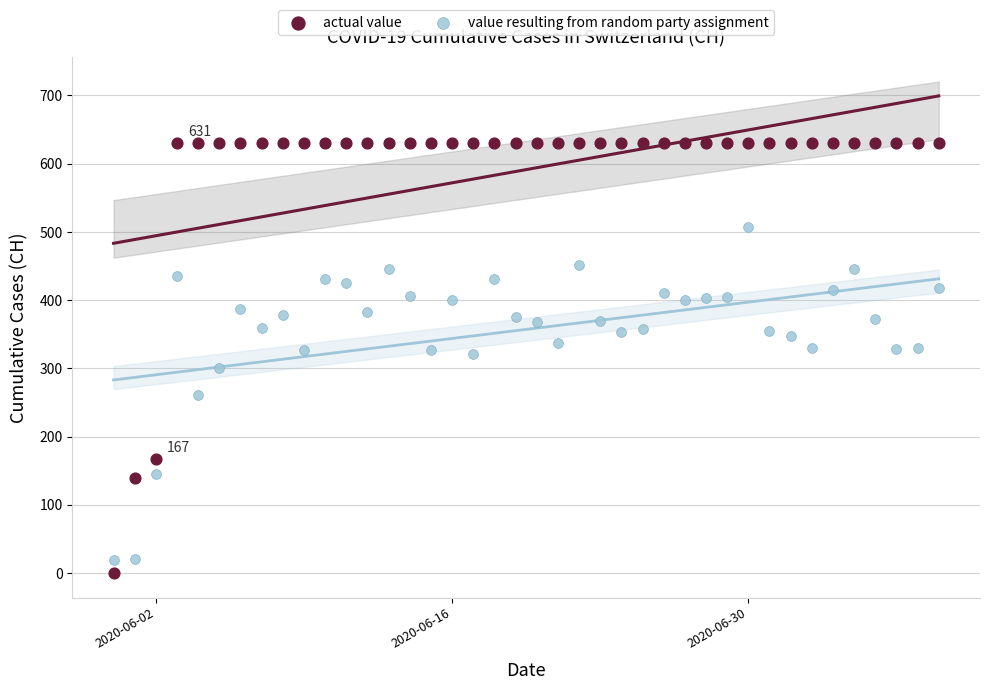

Across all data points, what is the range of Y values (max minus min)?

631.0